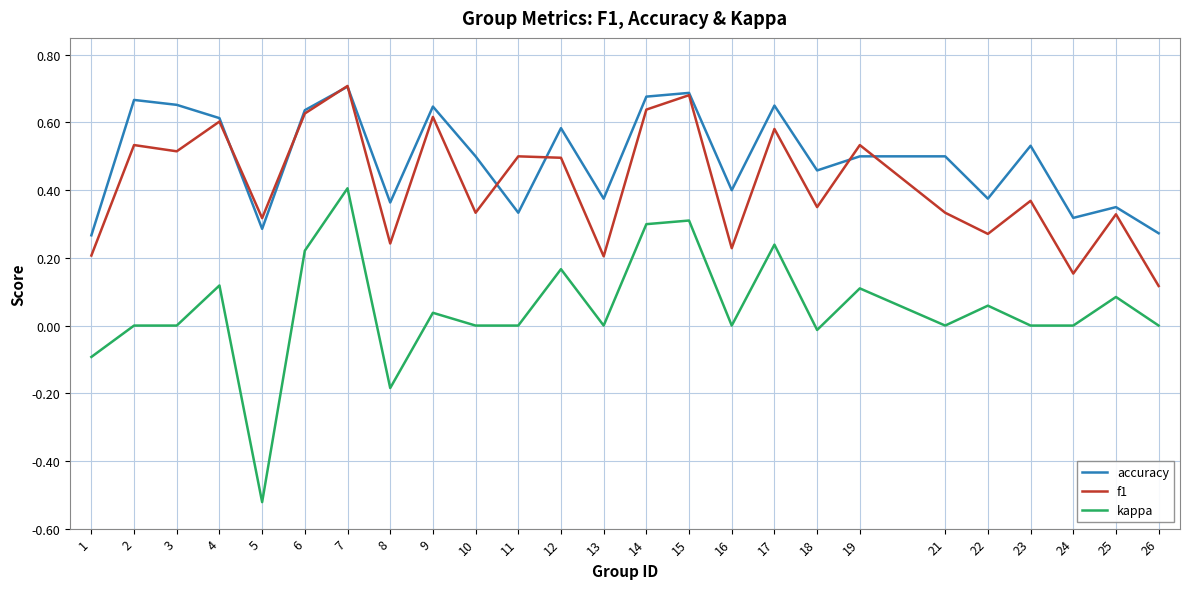

True or false: f1 has more than 2 interior local peaks.

True